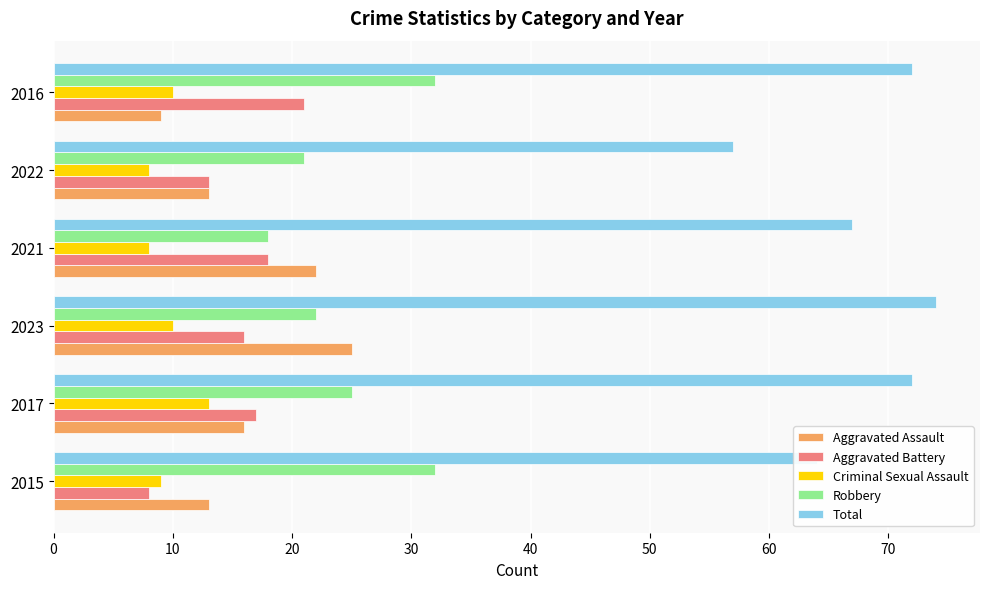

What is the difference between the maximum and minimum values in the Criminal Sexual Assault series?

5